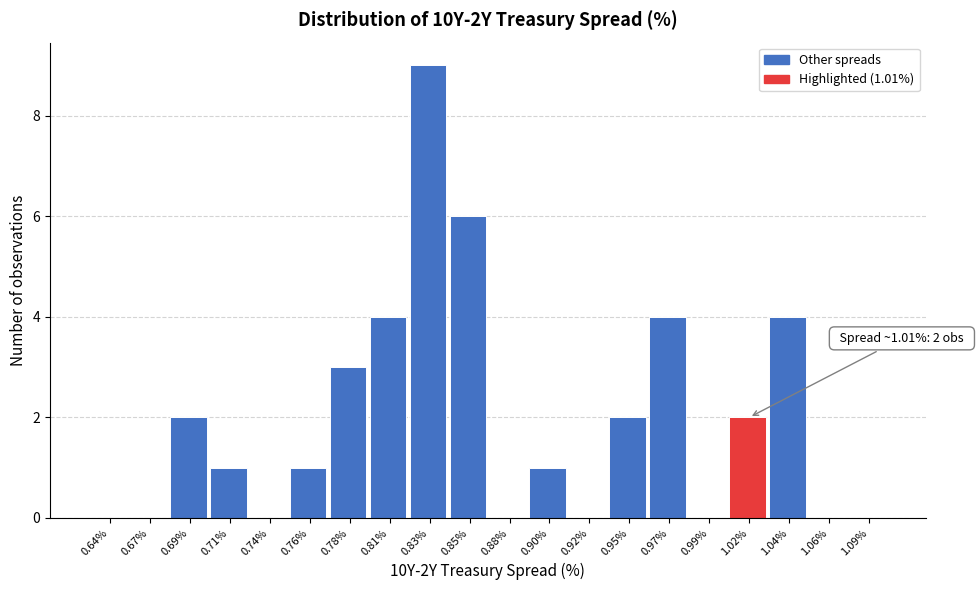

Which range on the x-axis has the tallest bar?

0.820 to 0.840